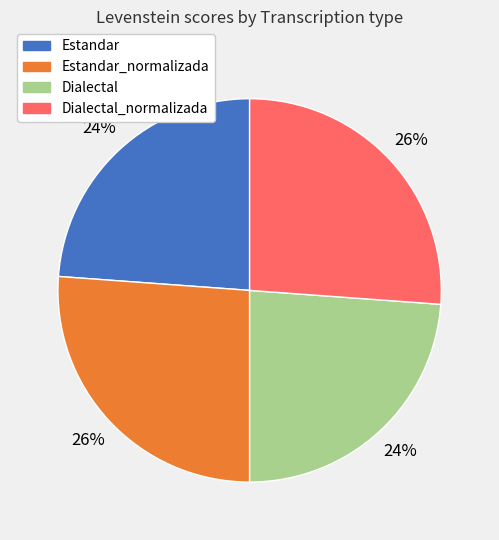

Count the number of slices in the pie.

4